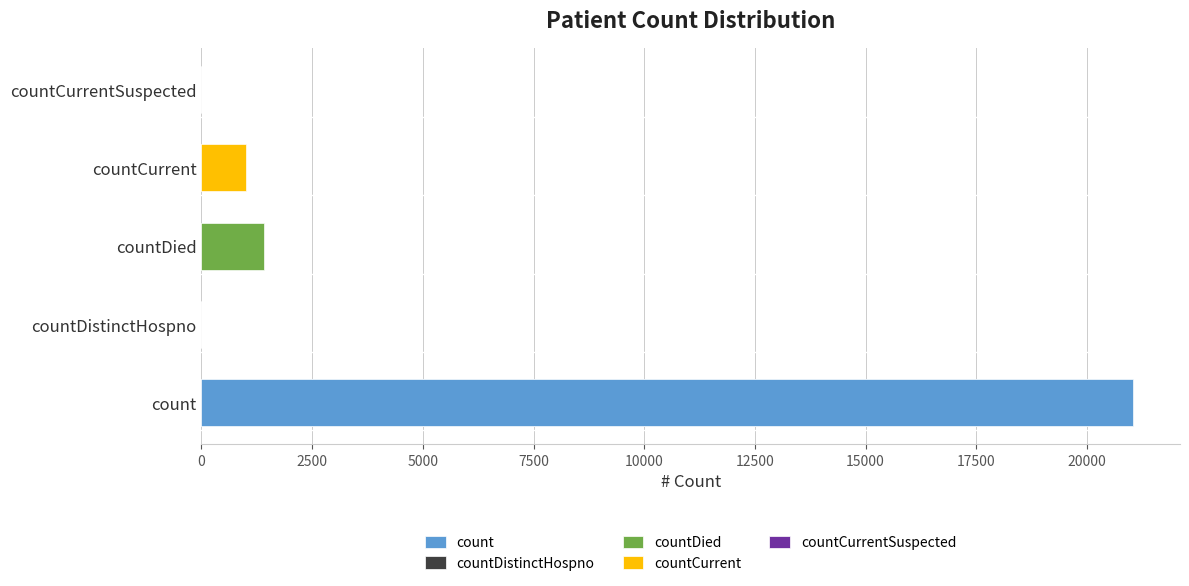

Which category has the lowest value across all series?

countDistinctHospno